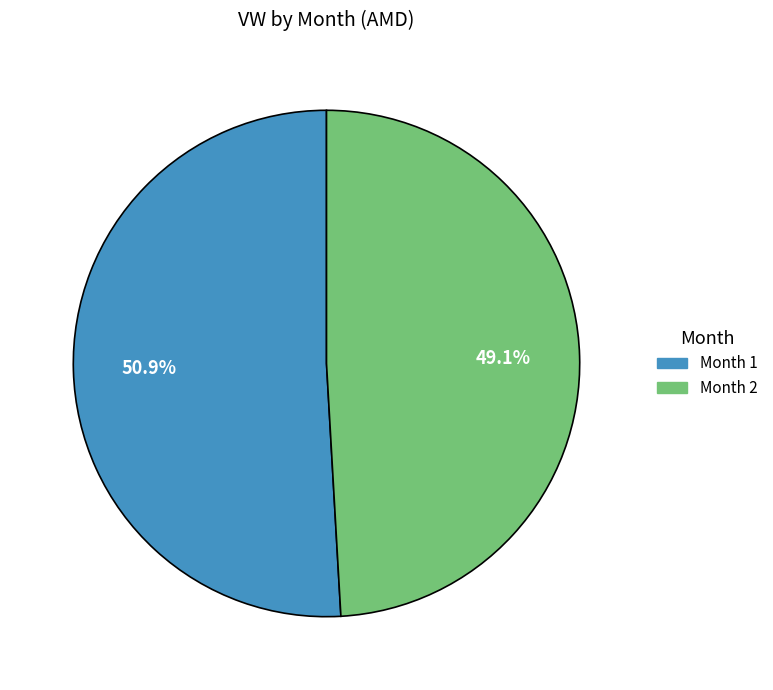

Is there a majority slice in this chart?

Yes